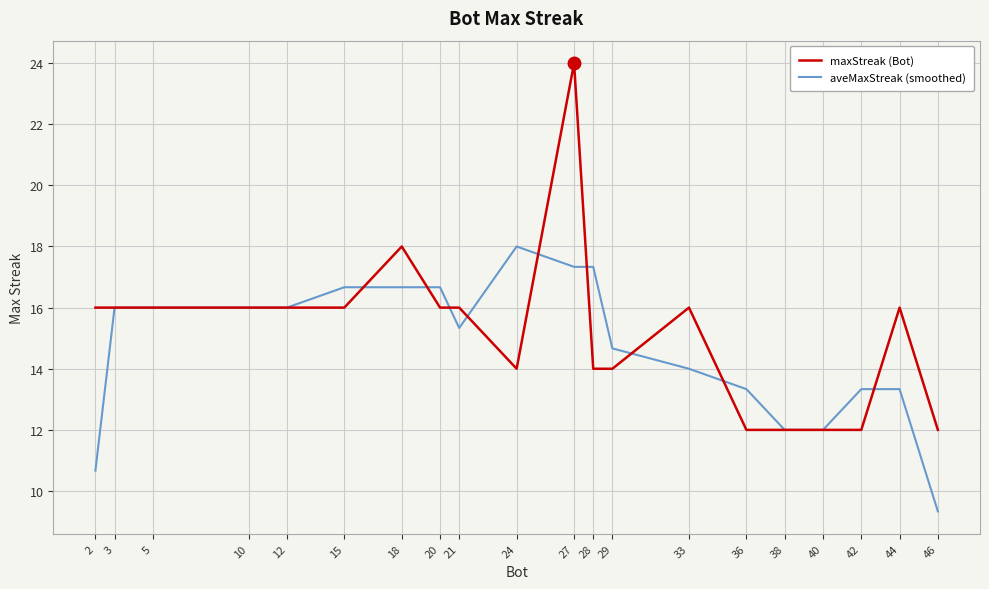

What is the difference between the maxStreak (Bot) values at 36 and 10?

4.0